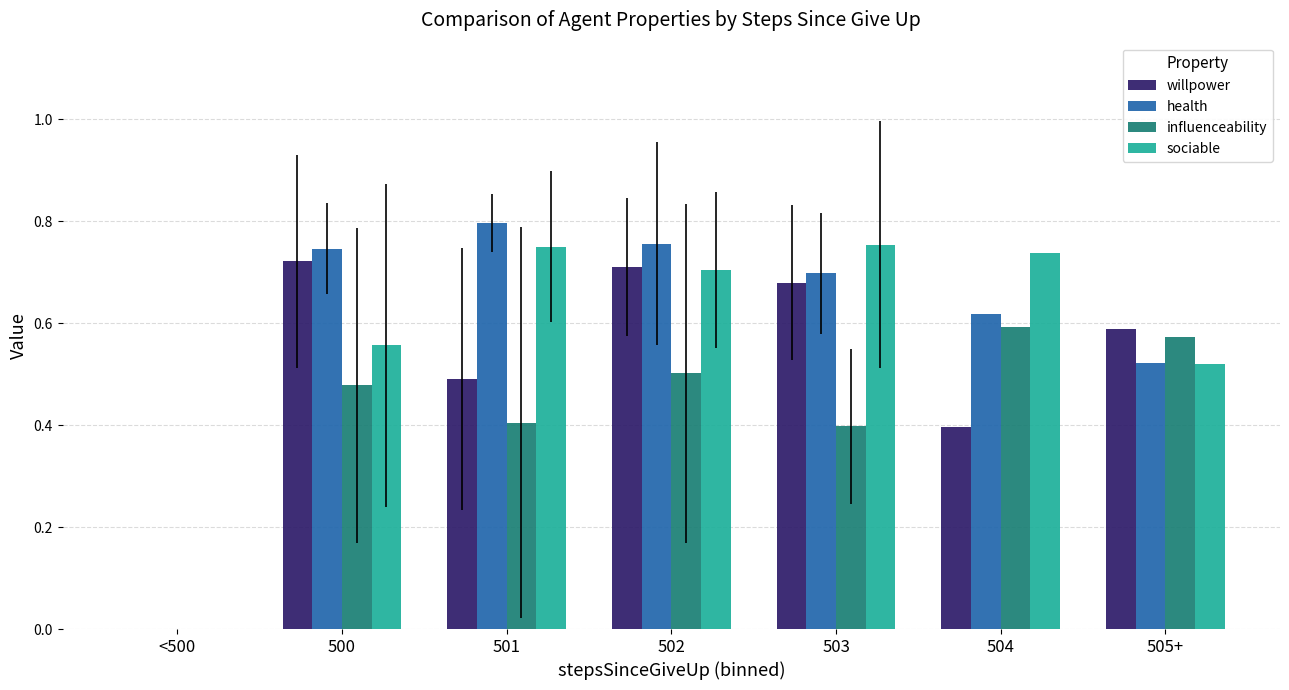

The value of health at 502 is 0.8. True or false?

True